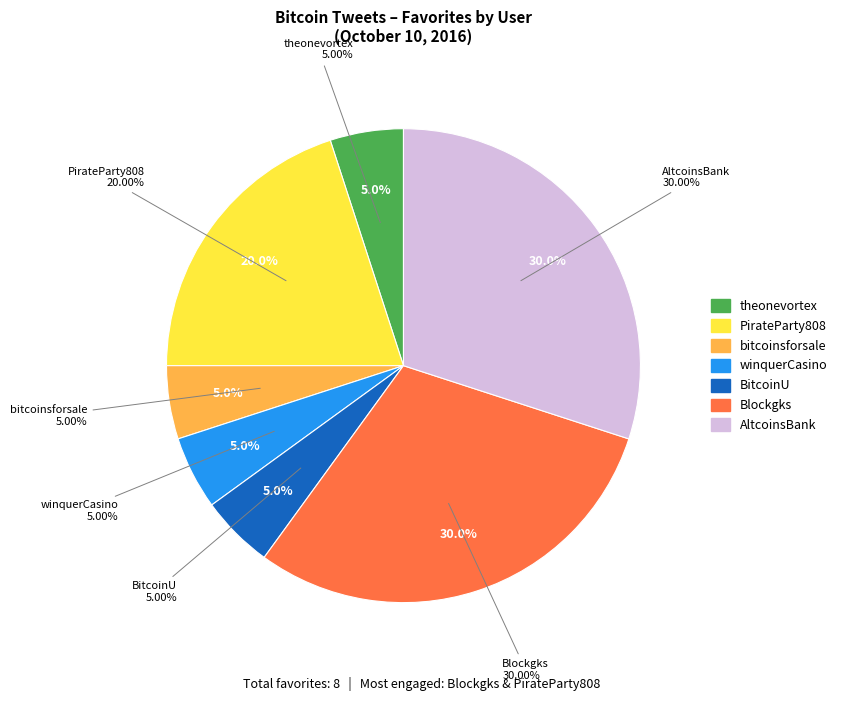

To the nearest percent, what is the average slice percentage?

14%